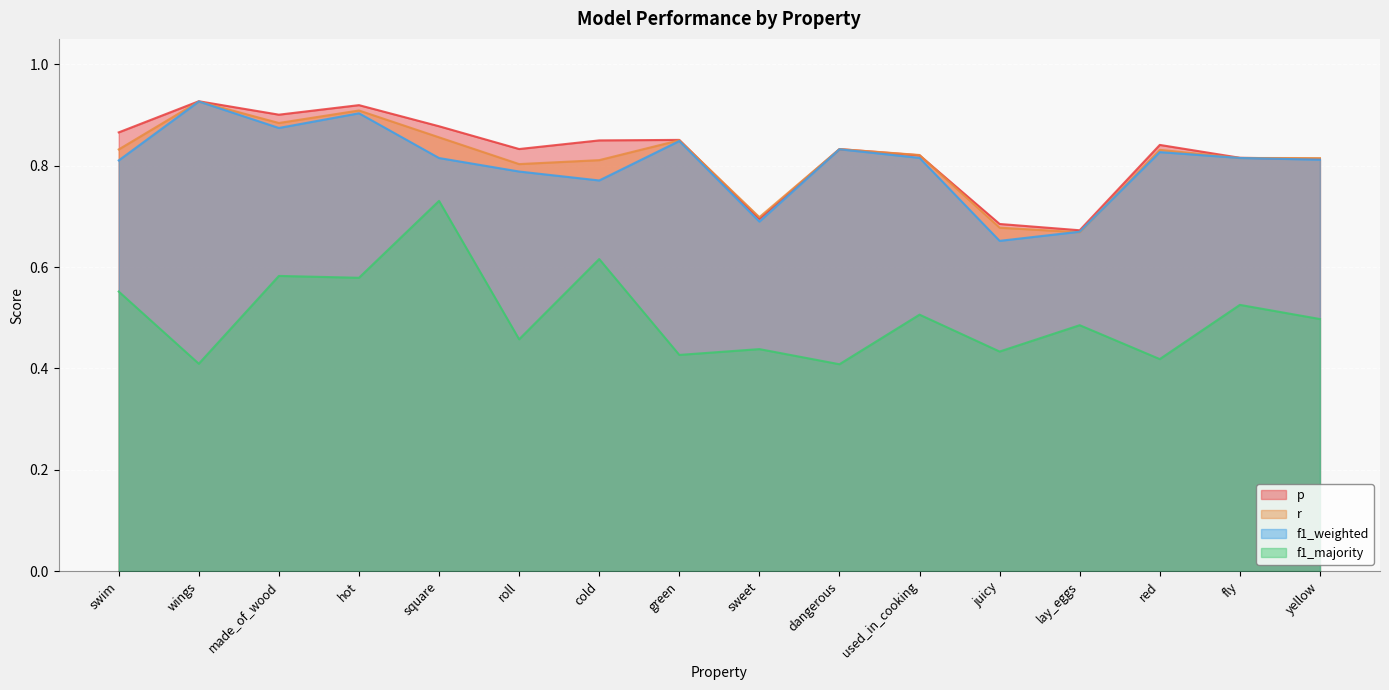

What is the sum of all f1_weighted values?

12.8